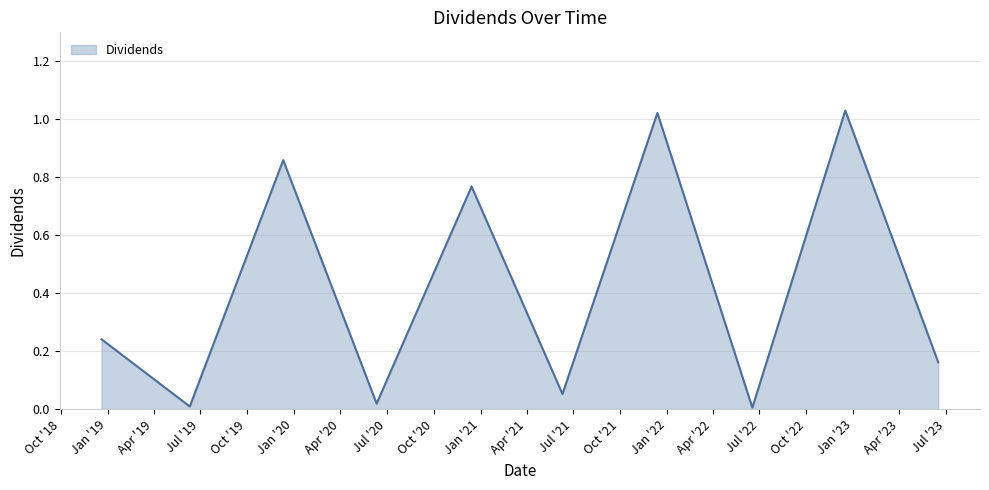

How many points are lower than both their immediate neighbors (excluding endpoints)?

4